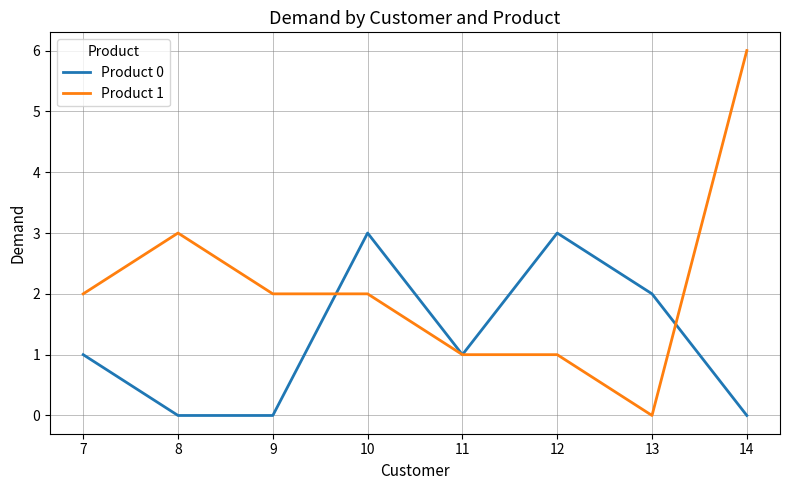

Which series has the largest total across all categories?

Product 1